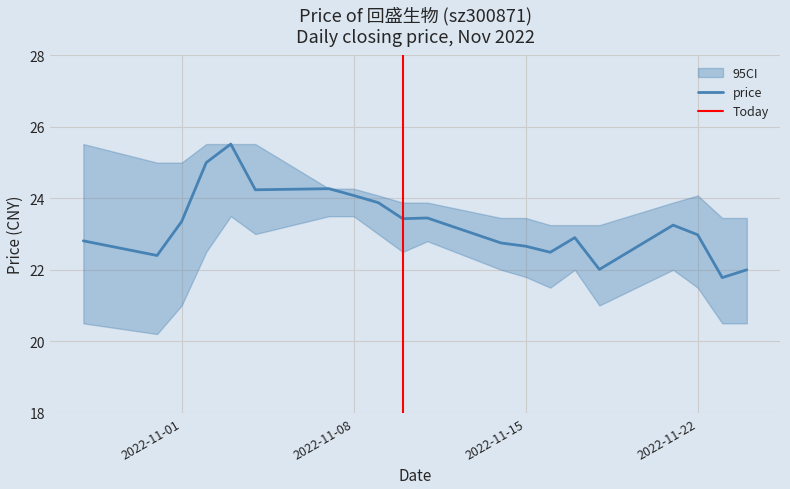

What is the change in value from 2022-10-28 to 2022-11-01?

+0.5